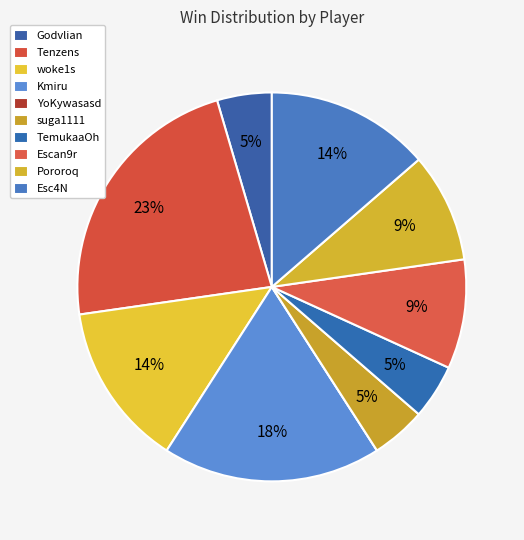

Rank the categories by value from lowest to highest.

YoKywasasd, Godvlian, suga1111, TemukaaOh, Escan9r, Pororoq, woke1s, Esc4N, Kmiru, Tenzens